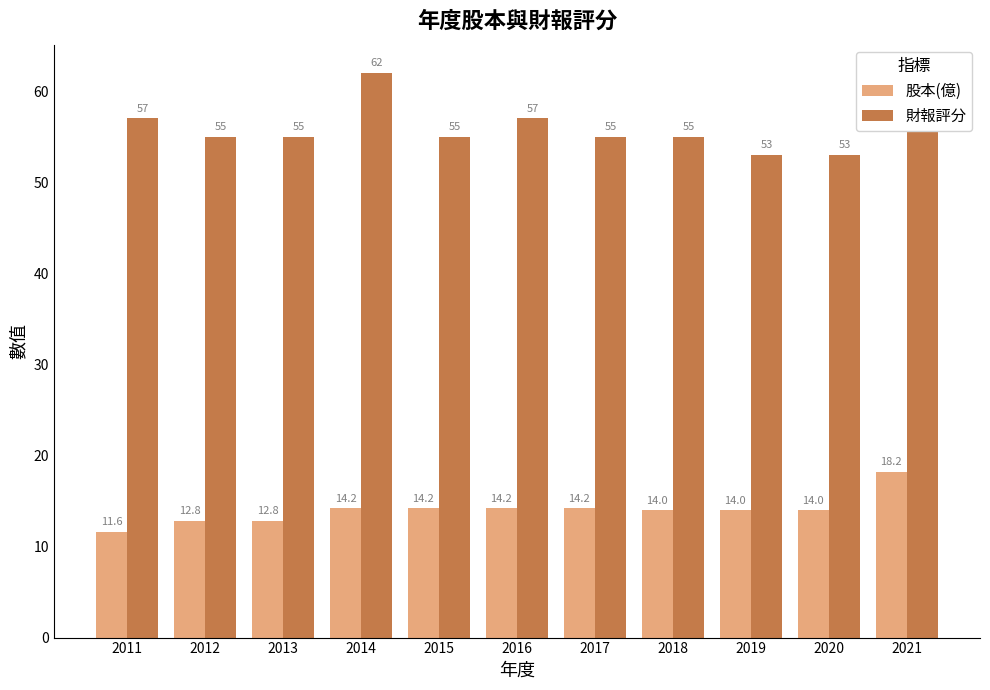

What value does the 股本(億) series have at 2016?

14.2